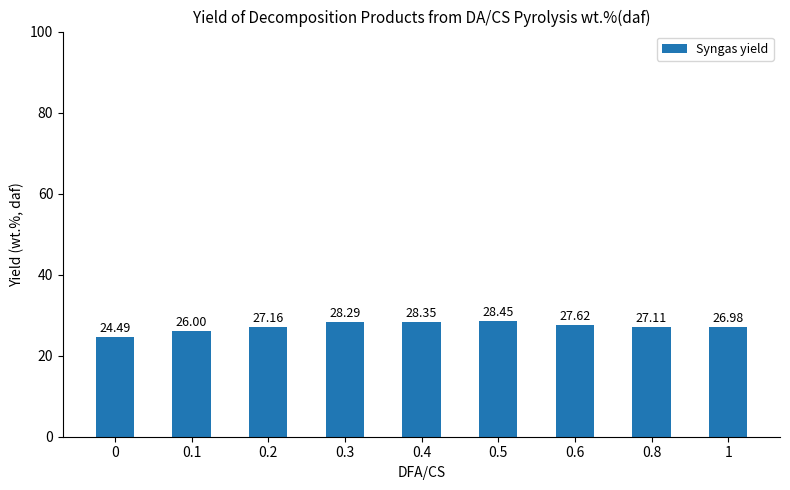

Between 0.5 and 0.4, which is larger?

0.5